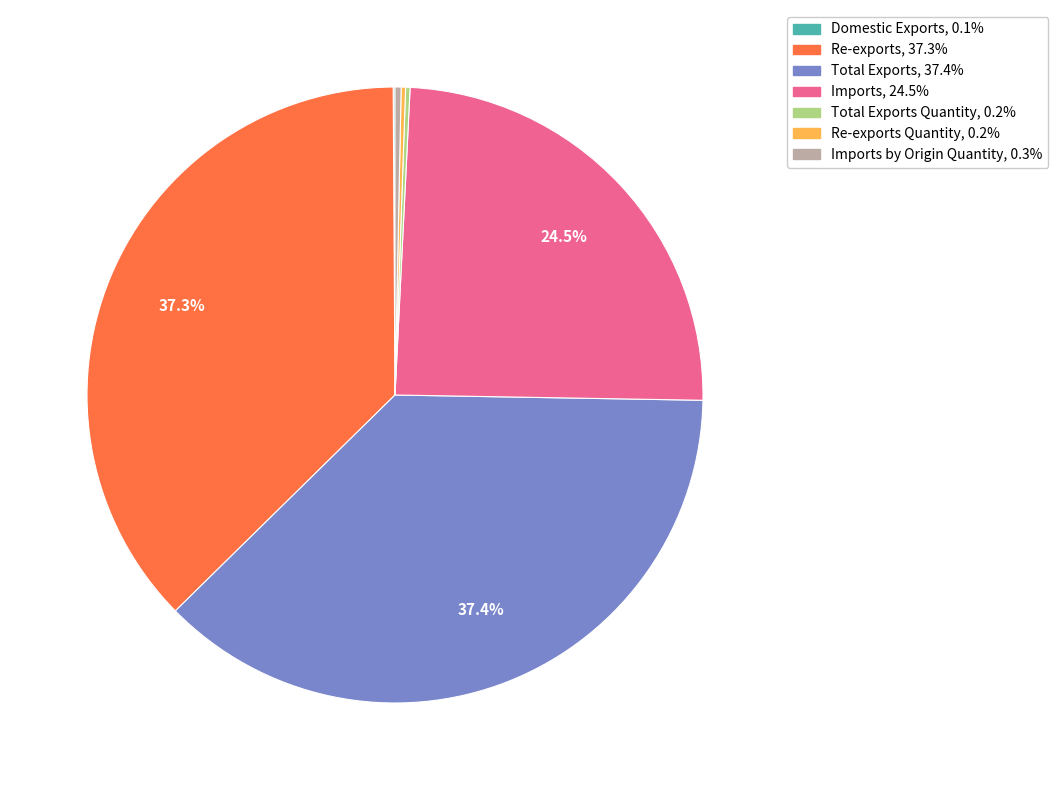

Is there a majority slice in this chart?

No